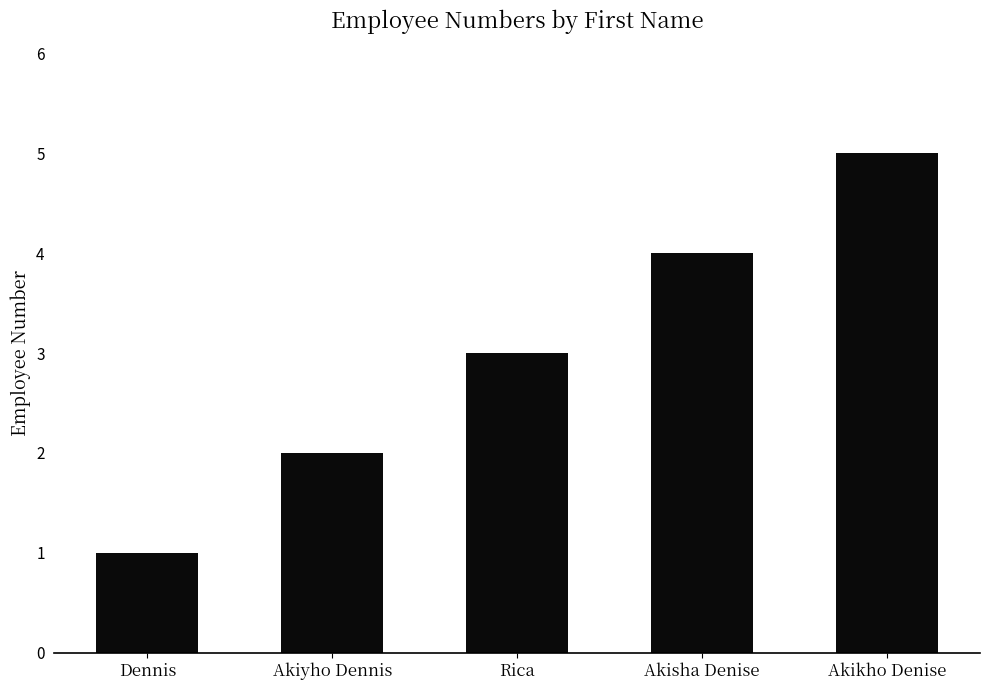

What is the label of the 3rd bar from the left?

Rica